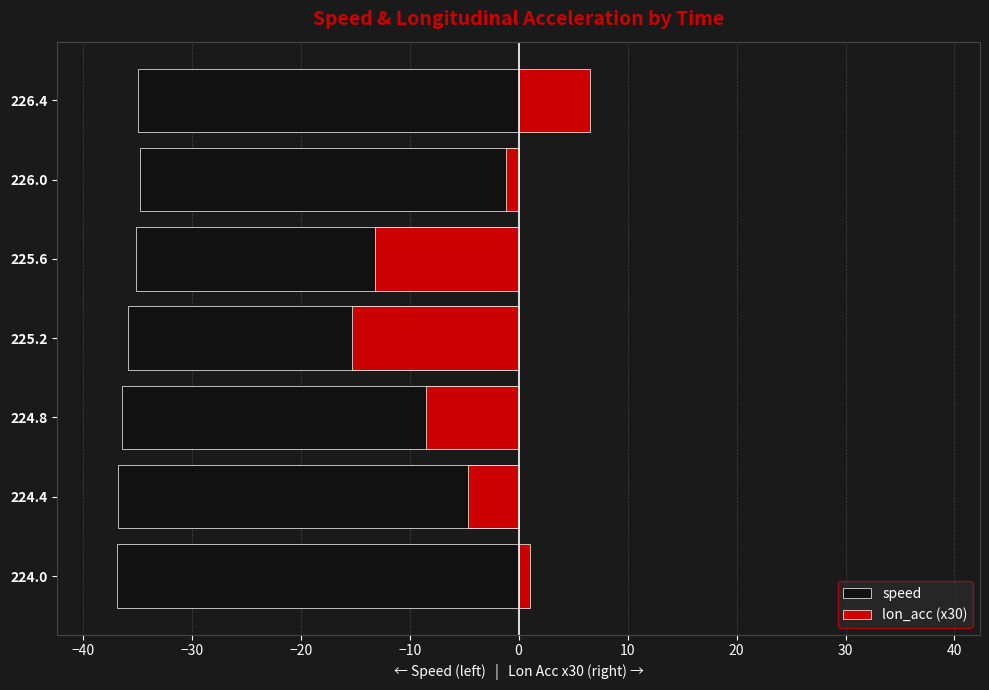

What is the difference between the maximum and second lowest values in the lon_acc (x30) series?

19.8